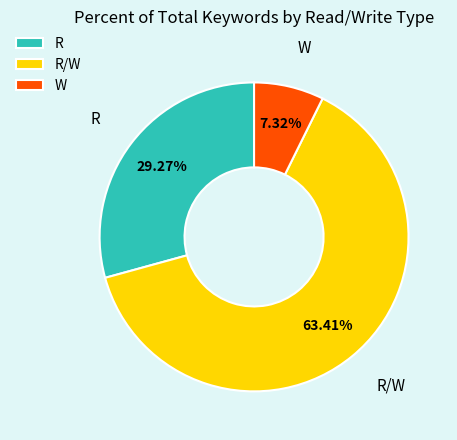

Rank the categories by value from lowest to highest.

W, R, R/W